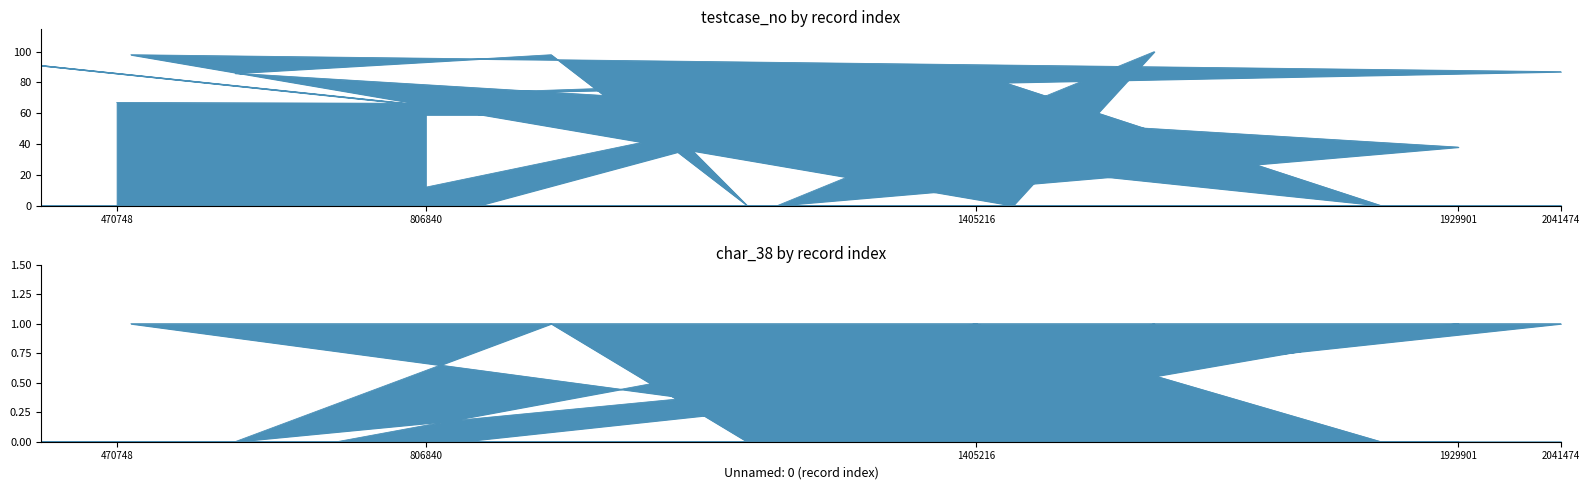

How many distinct data groups are displayed?

2